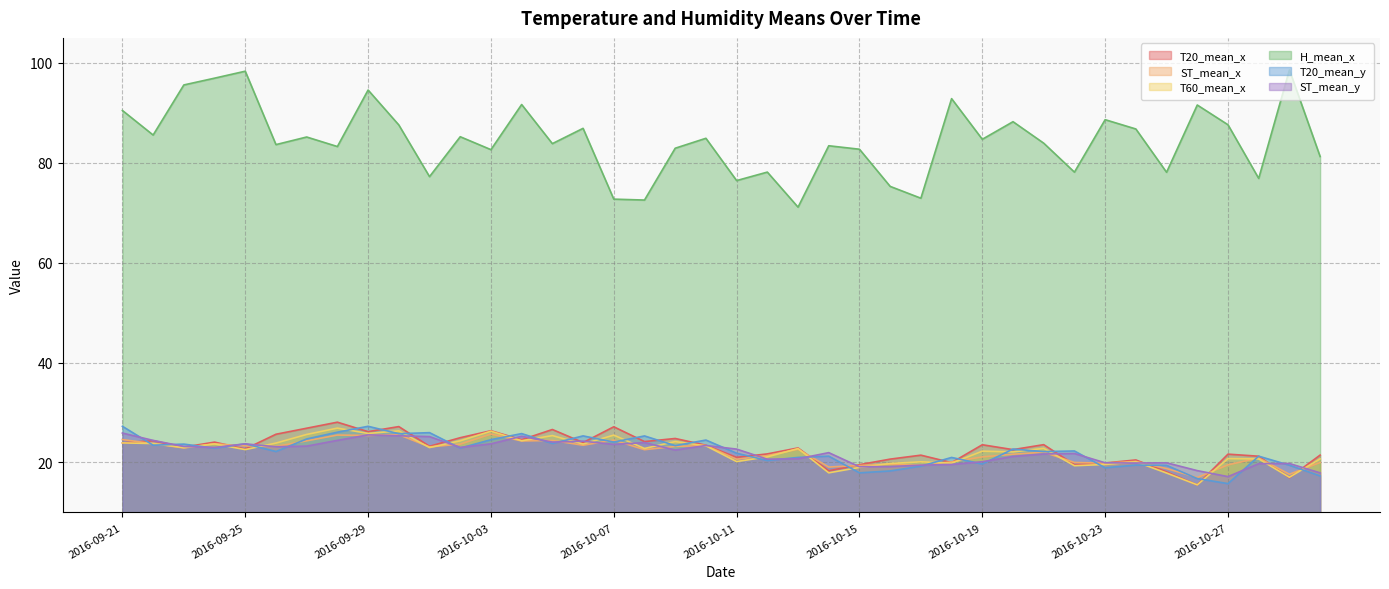

Reading left to right, extract all data points from this chart.

T20_mean_x: 2016-09-21=23.9	2016-09-22=24.4	2016-09-23=23.1	2016-09-24=24.1	2016-09-25=22.7	2016-09-26=25.6	2016-09-27=26.9	2016-09-28=28.1	2016-09-29=26.2	2016-09-30=27.2	2016-10-01=23.2	2016-10-02=24.9	2016-10-03=26.3	2016-10-04=24.5	2016-10-05=26.6	2016-10-06=24.0	2016-10-07=27.1	2016-10-08=24.2	2016-10-09=24.8	2016-10-10=23.4	2016-10-11=21.0	2016-10-12=21.7	2016-10-13=22.9	2016-10-14=18.3	2016-10-15=19.5	2016-10-16=20.7	2016-10-17=21.5	2016-10-18=20.0	2016-10-19=23.5	2016-10-20=22.6	2016-10-21=23.6	2016-10-22=19.6	2016-10-23=19.9	2016-10-24=20.5	2016-10-25=18.1	2016-10-26=15.5	2016-10-27=21.7	2016-10-28=21.2	2016-10-29=16.9	2016-10-30=21.5
ST_mean_x: 2016-09-21=24.6	2016-09-22=23.8	2016-09-23=22.9	2016-09-24=23.7	2016-09-25=23.3	2016-09-26=23.2	2016-09-27=24.3	2016-09-28=25.5	2016-09-29=25.4	2016-09-30=25.6	2016-10-01=23.1	2016-10-02=23.7	2016-10-03=25.7	2016-10-04=24.3	2016-10-05=24.4	2016-10-06=23.4	2016-10-07=24.5	2016-10-08=22.6	2016-10-09=23.2	2016-10-10=23.4	2016-10-11=20.6	2016-10-12=21.4	2016-10-13=22.6	2016-10-14=19.1	2016-10-15=19.4	2016-10-16=19.6	2016-10-17=19.4	2016-10-18=20.1	2016-10-19=21.1	2016-10-20=21.6	2016-10-21=22.1	2016-10-22=20.0	2016-10-23=19.8	2016-10-24=20.2	2016-10-25=18.8	2016-10-26=17.0	2016-10-27=19.5	2016-10-28=20.9	2016-10-29=17.6	2016-10-30=20.0
T60_mean_x: 2016-09-21=23.9	2016-09-22=23.8	2016-09-23=23.0	2016-09-24=23.7	2016-09-25=22.6	2016-09-26=23.9	2016-09-27=25.6	2016-09-28=26.9	2016-09-29=25.8	2016-09-30=26.3	2016-10-01=23.0	2016-10-02=24.3	2016-10-03=26.3	2016-10-04=24.3	2016-10-05=25.4	2016-10-06=23.7	2016-10-07=25.5	2016-10-08=22.8	2016-10-09=24.2	2016-10-10=23.3	2016-10-11=20.2	2016-10-12=21.1	2016-10-13=22.8	2016-10-14=17.9	2016-10-15=19.0	2016-10-16=19.8	2016-10-17=20.1	2016-10-18=19.8	2016-10-19=22.3	2016-10-20=22.1	2016-10-21=22.8	2016-10-22=19.3	2016-10-23=19.6	2016-10-24=20.1	2016-10-25=17.9	2016-10-26=15.5	2016-10-27=20.8	2016-10-28=20.7	2016-10-29=17.0	2016-10-30=20.7
H_mean_x: 2016-09-21=90.5	2016-09-22=85.6	2016-09-23=95.6	2016-09-24=96.9	2016-09-25=98.3	2016-09-26=83.6	2016-09-27=85.2	2016-09-28=83.2	2016-09-29=94.6	2016-09-30=87.6	2016-10-01=77.2	2016-10-02=85.2	2016-10-03=82.6	2016-10-04=91.7	2016-10-05=83.8	2016-10-06=86.9	2016-10-07=72.7	2016-10-08=72.5	2016-10-09=82.9	2016-10-10=84.9	2016-10-11=76.4	2016-10-12=78.1	2016-10-13=71.1	2016-10-14=83.4	2016-10-15=82.7	2016-10-16=75.3	2016-10-17=72.9	2016-10-18=92.8	2016-10-19=84.7	2016-10-20=88.2	2016-10-21=83.9	2016-10-22=78.1	2016-10-23=88.6	2016-10-24=86.8	2016-10-25=78.1	2016-10-26=91.6	2016-10-27=87.6	2016-10-28=76.9	2016-10-29=98.6	2016-10-30=81.2
T20_mean_y: 2016-09-21=27.2	2016-09-22=23.5	2016-09-23=23.7	2016-09-24=22.8	2016-09-25=23.7	2016-09-26=22.2	2016-09-27=24.7	2016-09-28=26.1	2016-09-29=27.2	2016-09-30=25.7	2016-10-01=26.0	2016-10-02=22.9	2016-10-03=24.6	2016-10-04=25.8	2016-10-05=23.8	2016-10-06=25.3	2016-10-07=24.1	2016-10-08=25.3	2016-10-09=23.4	2016-10-10=24.5	2016-10-11=21.8	2016-10-12=20.4	2016-10-13=21.0	2016-10-14=21.3	2016-10-15=17.9	2016-10-16=18.3	2016-10-17=19.2	2016-10-18=21.0	2016-10-19=19.7	2016-10-20=22.7	2016-10-21=22.2	2016-10-22=22.3	2016-10-23=18.9	2016-10-24=19.5	2016-10-25=19.4	2016-10-26=16.8	2016-10-27=15.8	2016-10-28=21.3	2016-10-29=19.4	2016-10-30=17.3
ST_mean_y: 2016-09-21=25.9	2016-09-22=24.4	2016-09-23=23.2	2016-09-24=23.0	2016-09-25=23.7	2016-09-26=23.1	2016-09-27=23.3	2016-09-28=24.4	2016-09-29=25.5	2016-09-30=25.3	2016-10-01=25.2	2016-10-02=23.0	2016-10-03=23.7	2016-10-04=25.2	2016-10-05=24.1	2016-10-06=24.3	2016-10-07=23.6	2016-10-08=24.0	2016-10-09=22.5	2016-10-10=23.4	2016-10-11=22.7	2016-10-12=20.7	2016-10-13=20.7	2016-10-14=22.0	2016-10-15=19.1	2016-10-16=19.2	2016-10-17=19.5	2016-10-18=19.6	2016-10-19=20.1	2016-10-20=21.2	2016-10-21=21.7	2016-10-22=21.8	2016-10-23=19.9	2016-10-24=19.9	2016-10-25=19.9	2016-10-26=18.4	2016-10-27=17.2	2016-10-28=19.7	2016-10-29=19.8	2016-10-30=17.9